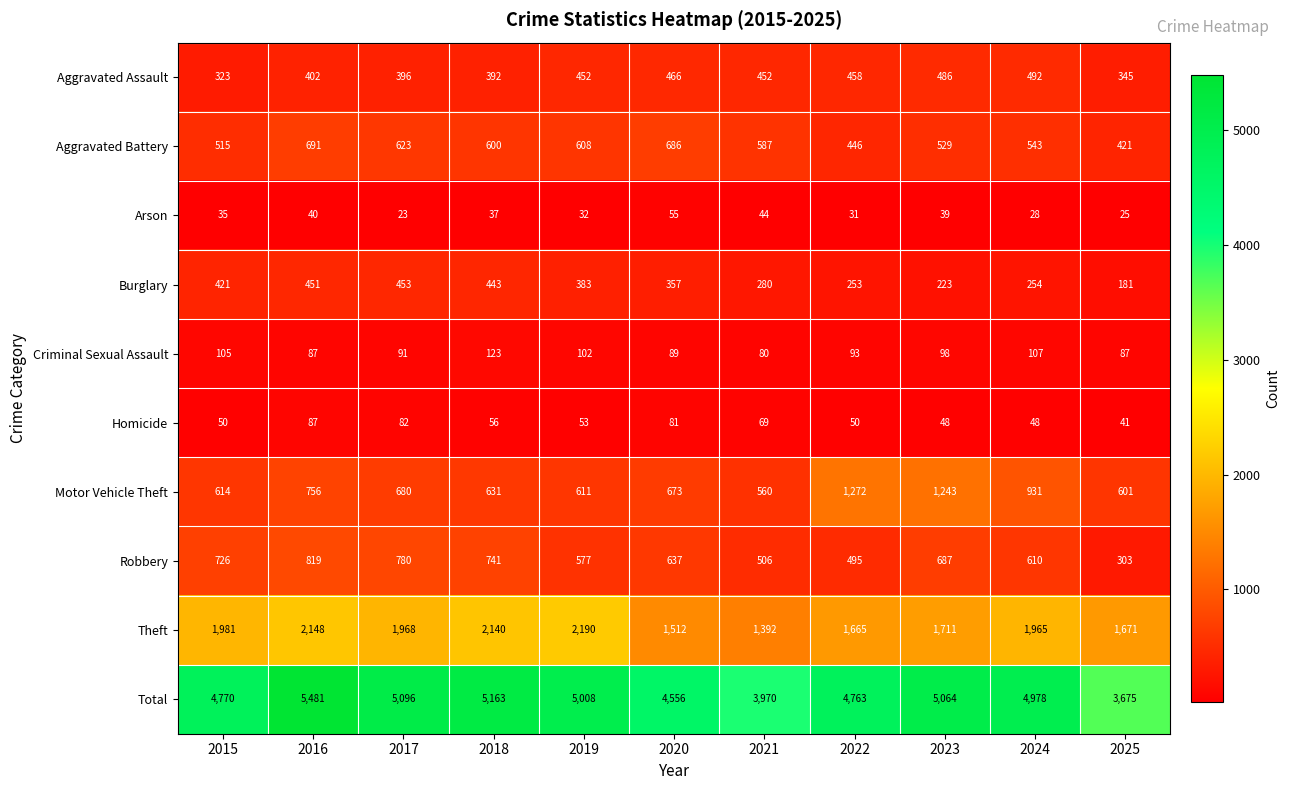

True or false: Arson has a value of 45 at 2025.

False